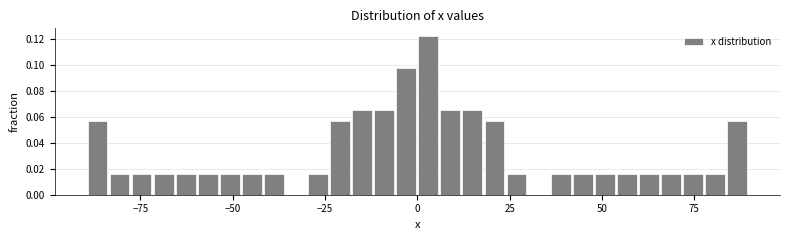

Around what value on the x-axis is the tallest bar? Give the approximate position of its centre, as read against the axis.

5